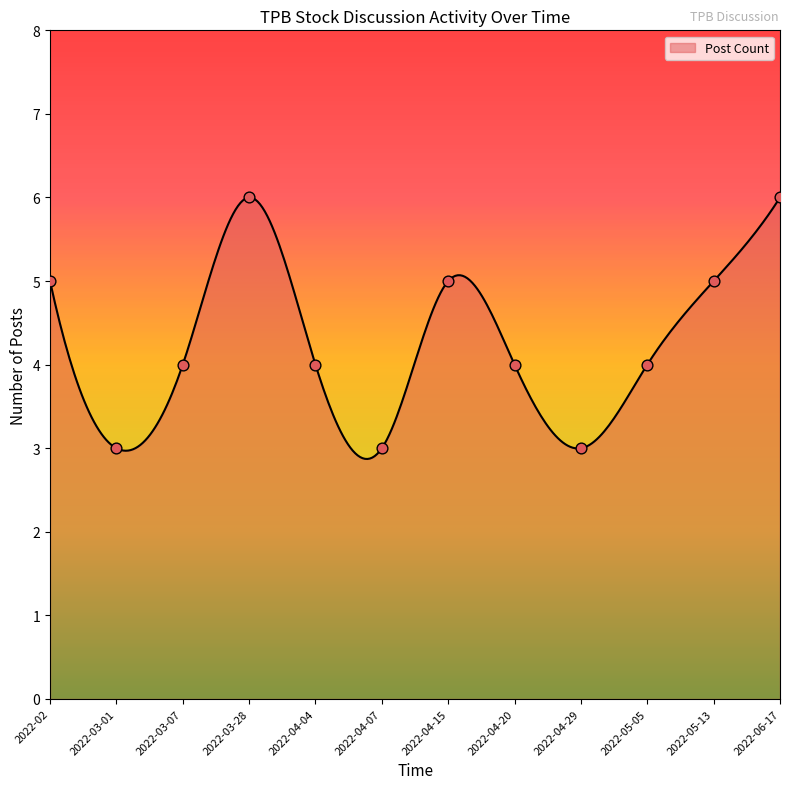

What is the ratio of the value at 2022-03-01 to the value at 2022-03-28?

0.5